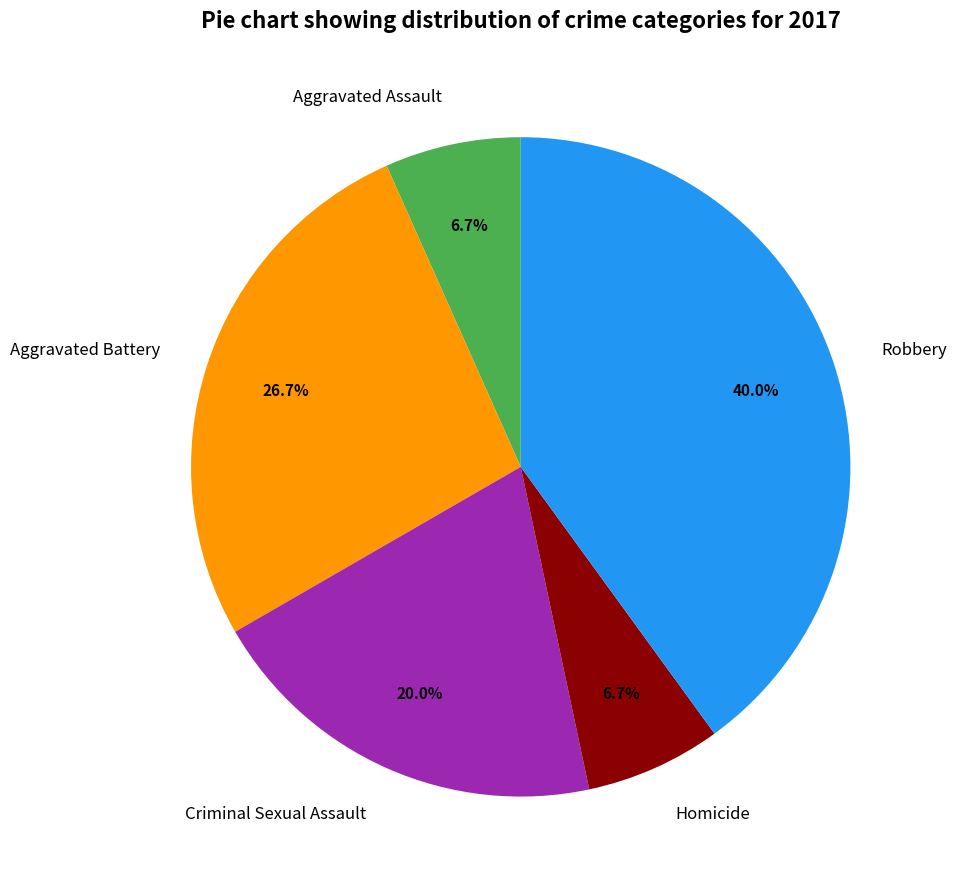

What portion of the pie excludes Criminal Sexual Assault?

80.0%